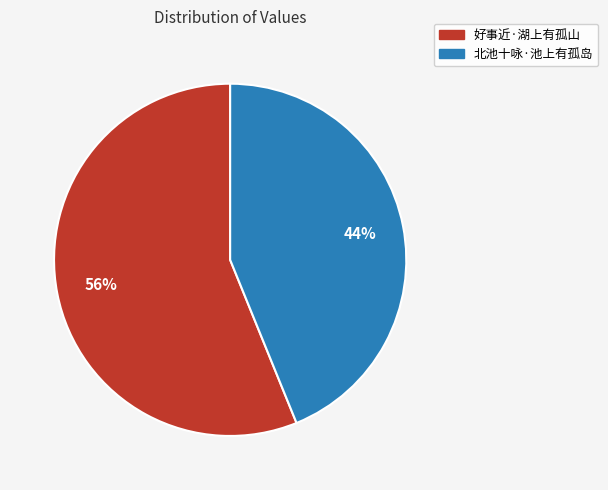

To the nearest percent, what percentage of the pie is 好事近·湖上有孤山?

56%